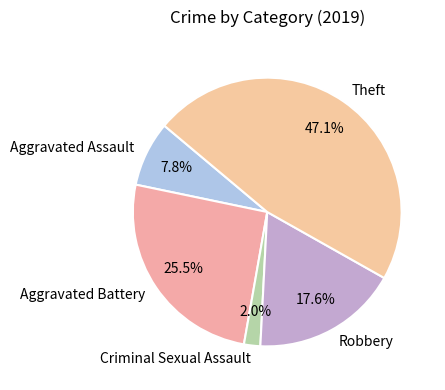

Count the number of slices in the pie.

5